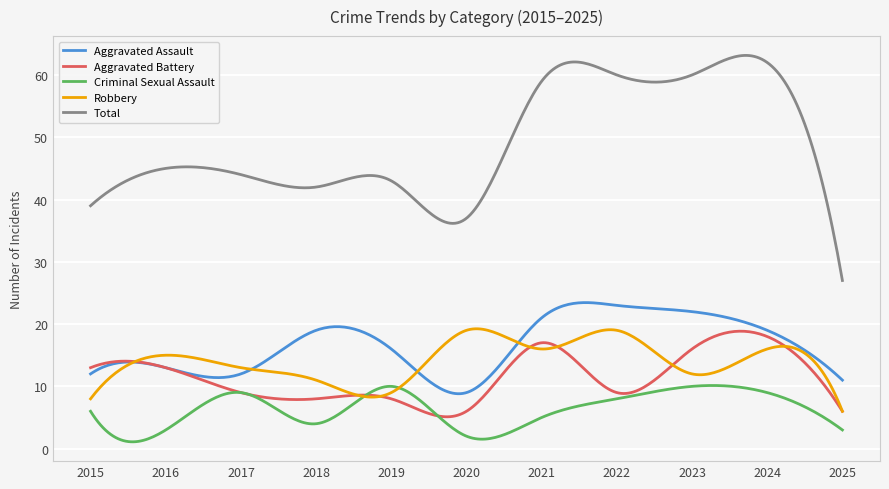

What is the sum of all Total values?

14733.9